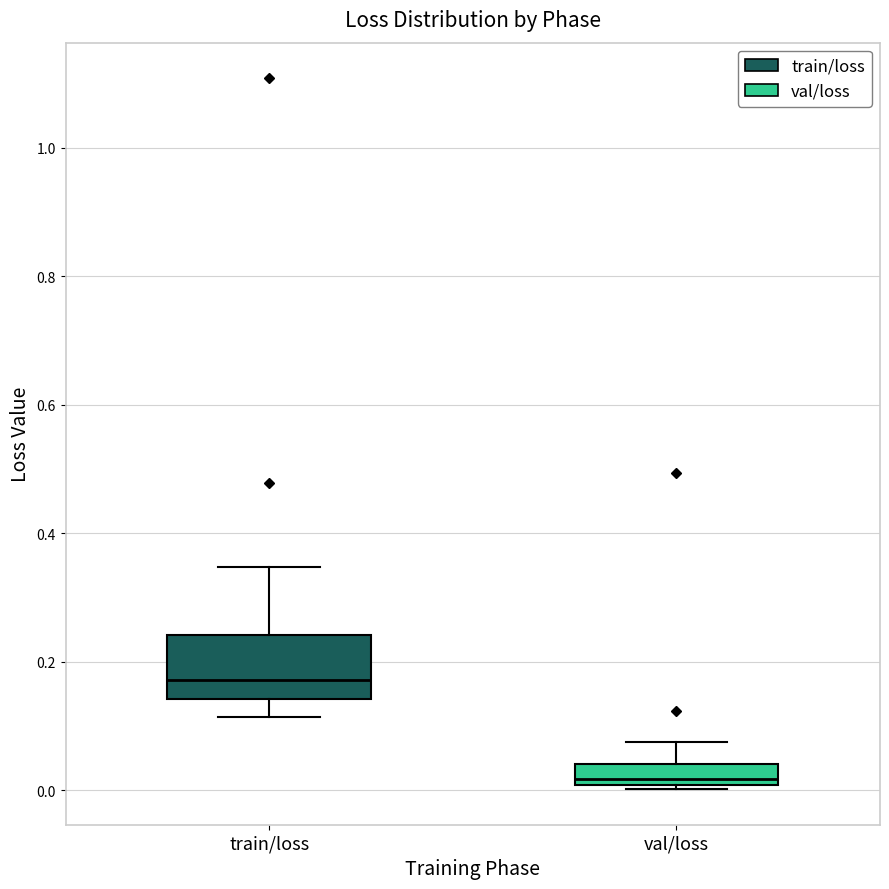

Reading left to right, read every box against the y-axis: the position of its median line, the range the box covers, and the ends of its whiskers. The values are not printed on the chart, so give them approximately, as read against the axis.

train/loss: median 0.18, box 0.14 to 0.24, whiskers 0.12 to 0.34
val/loss: median 0.02, box 0.00 to 0.04, whiskers 0.00 (just below the box's lower edge) to 0.08